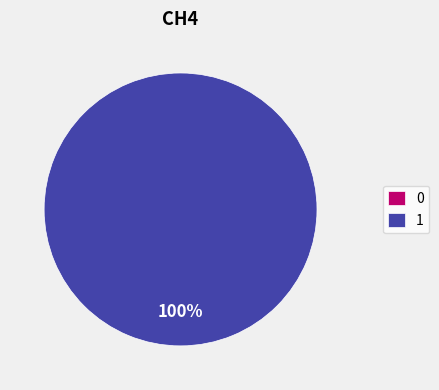

Count the number of slices in the pie.

2